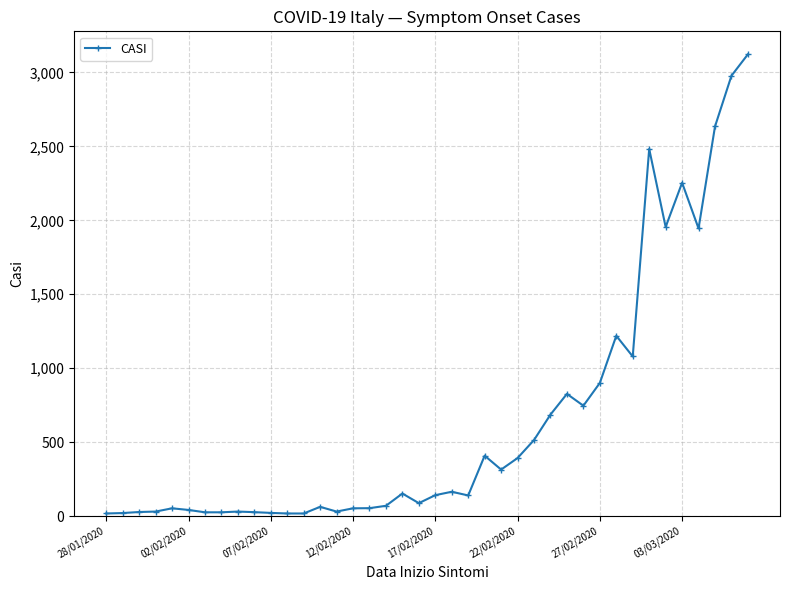

What is the difference between the second highest and minimum values?

2961